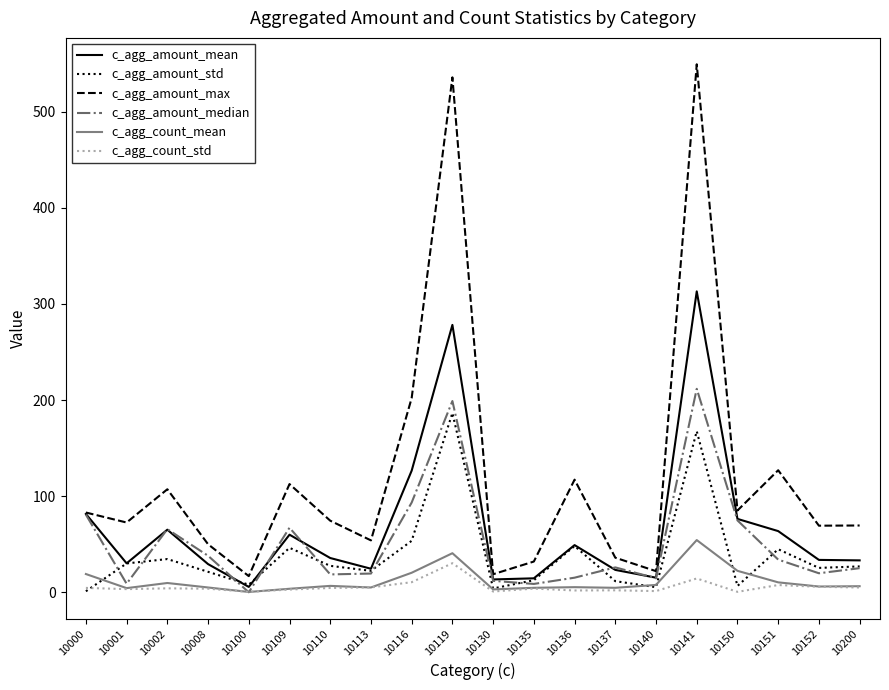

True or false: c_agg_count_mean and c_agg_amount_max cross at least once.

False